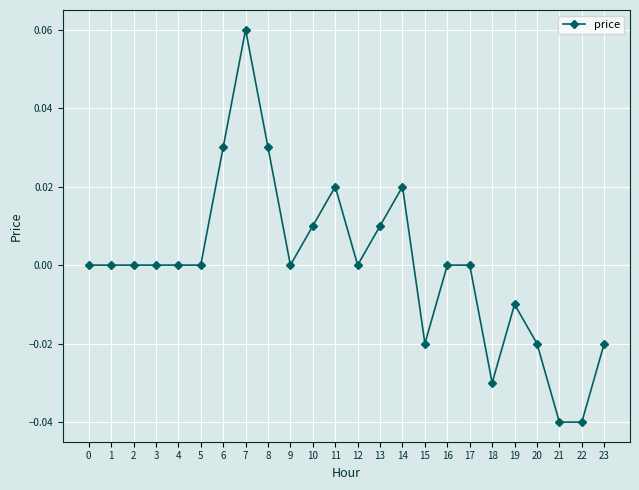

Which category has the highest value across all series?

7